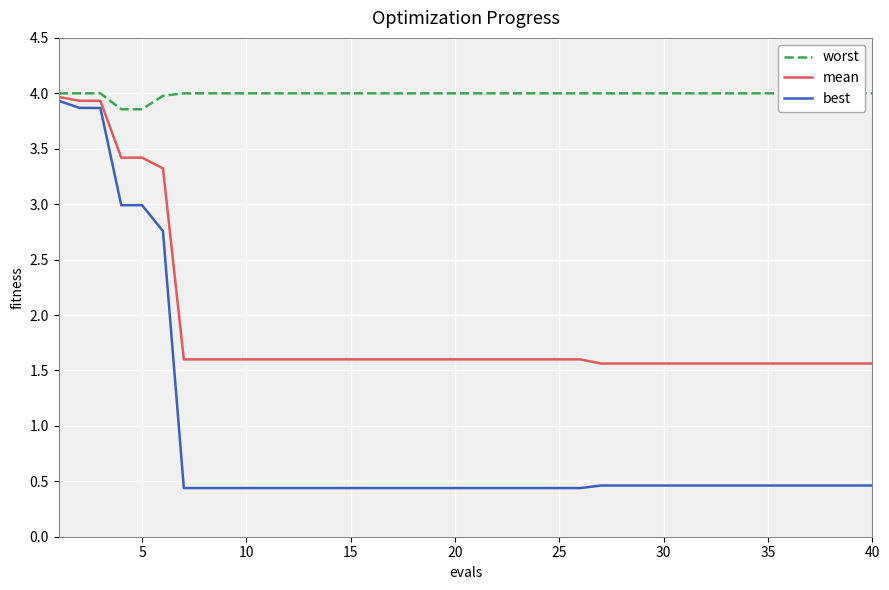

What is the value of the mean point at the 39th from the left?

1.6